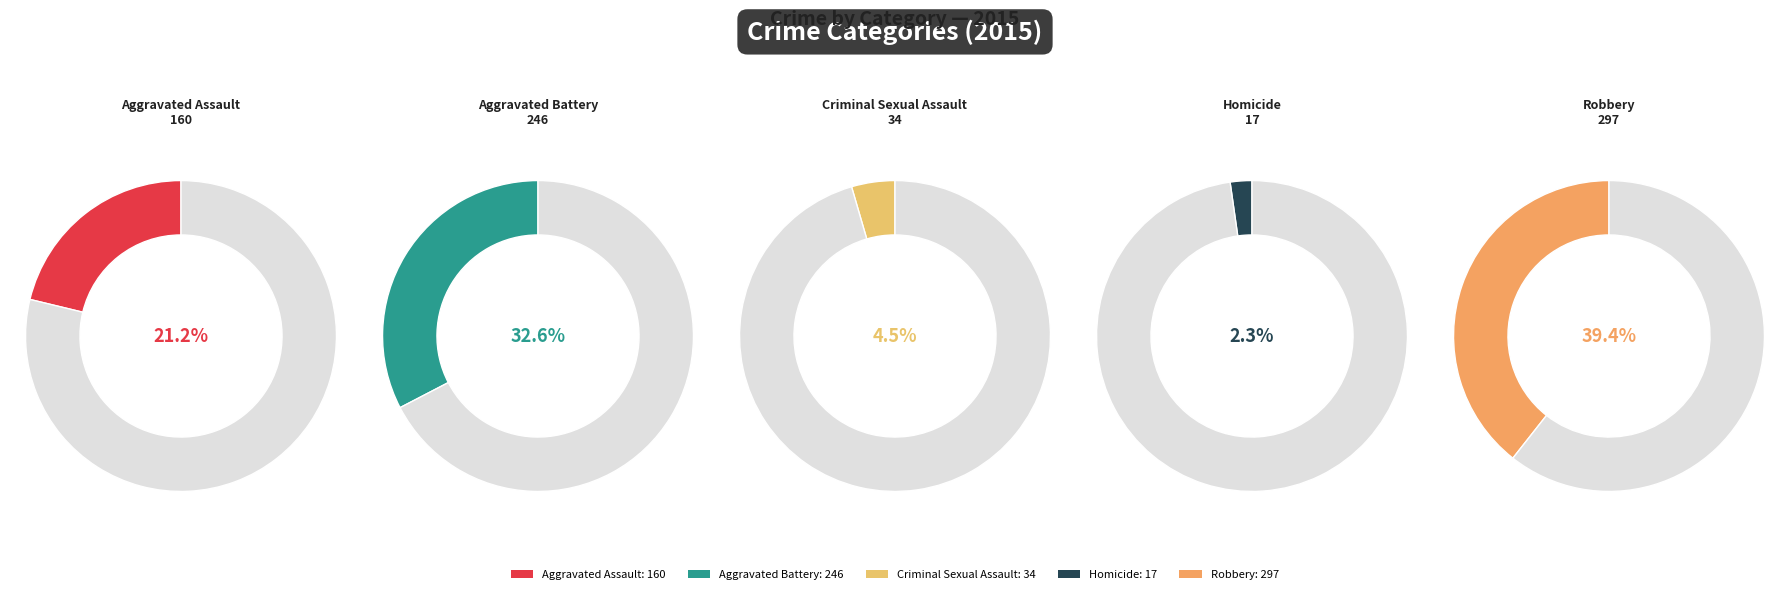

What is the smallest slice in the pie chart?

Homicide